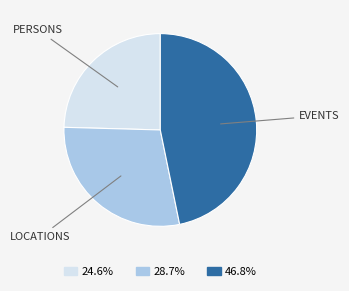

Does any single category account for the majority?

No